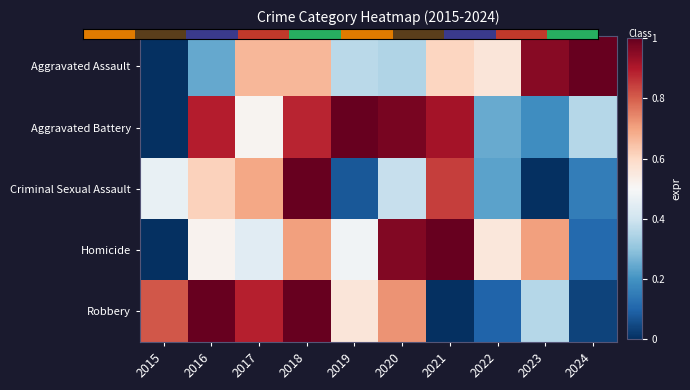

What is the total value across all series at 2015?

1.3